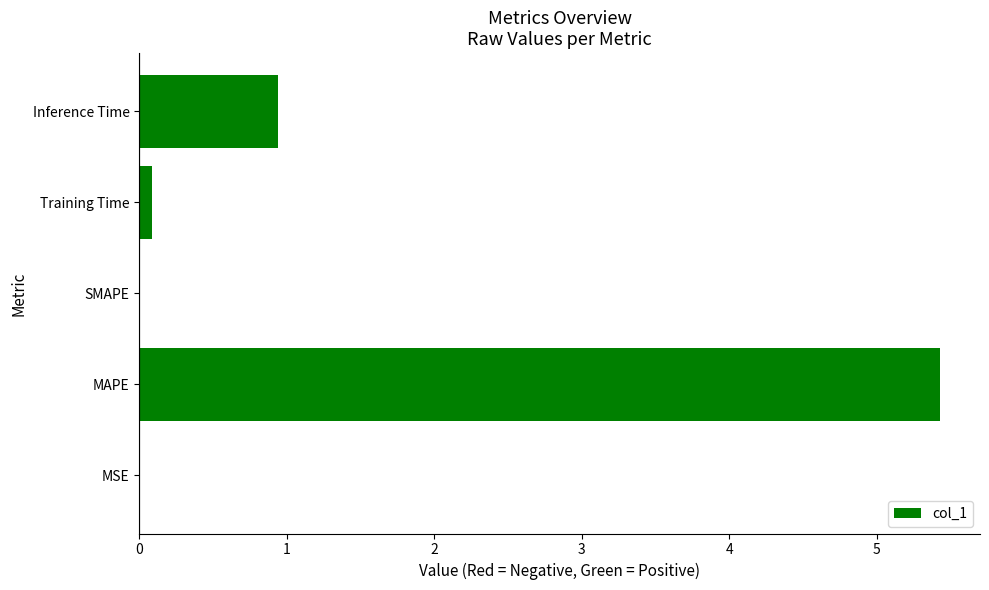

What is the sum of all values?

6.5